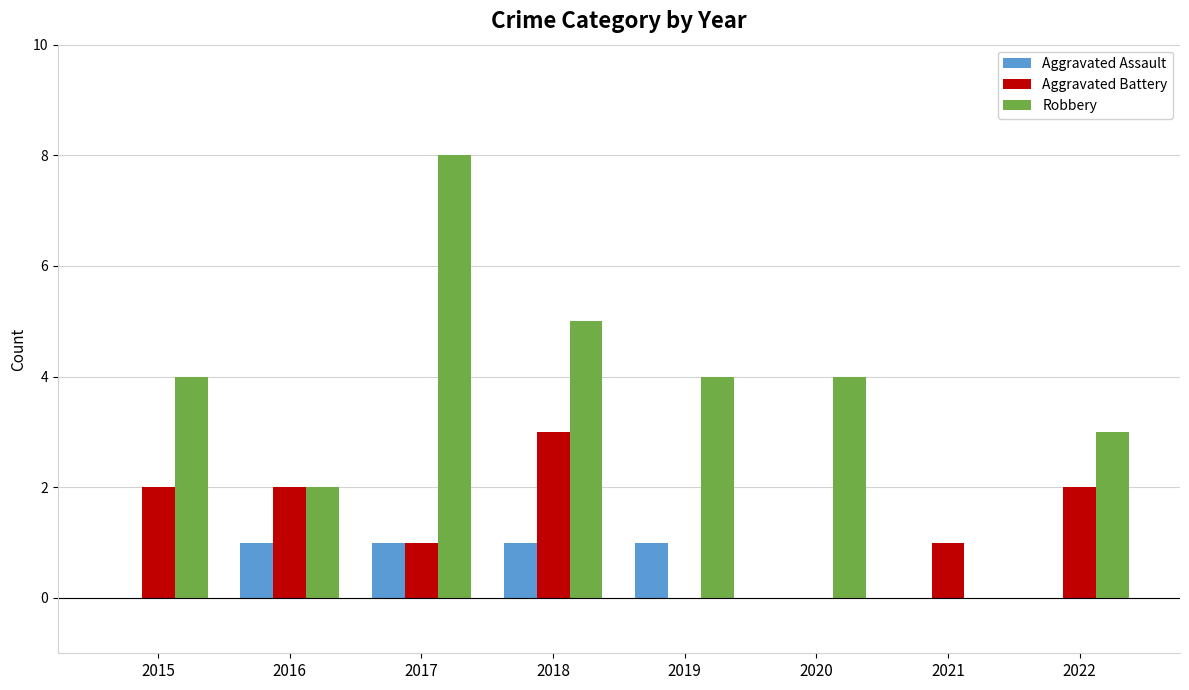

How many Aggravated Assault values are between 0 and 1?

8